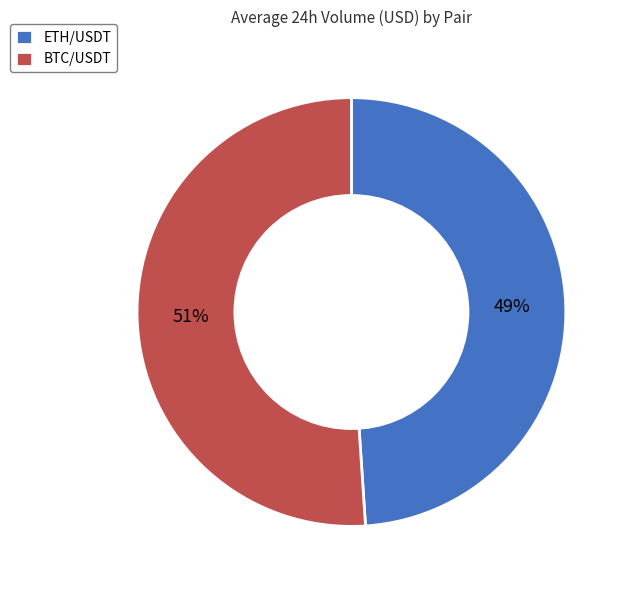

How many slices are in this pie chart?

2